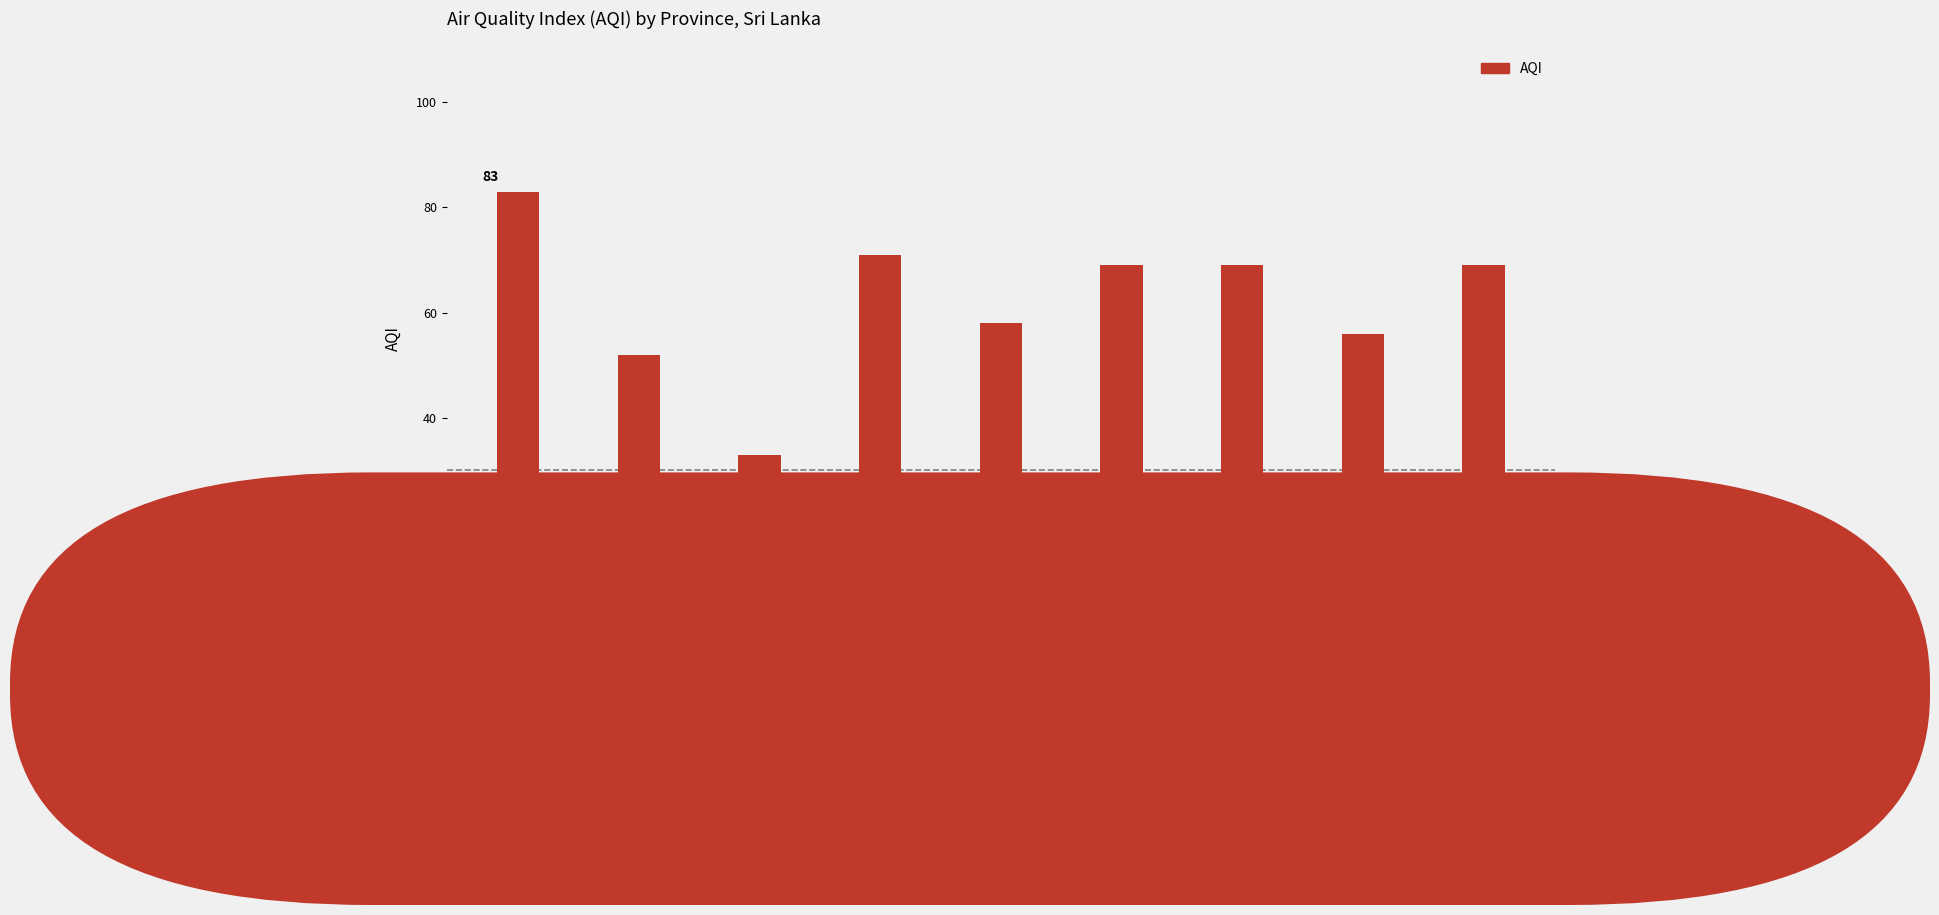

What is the ratio of the value at Central to the value at Western?

1.2